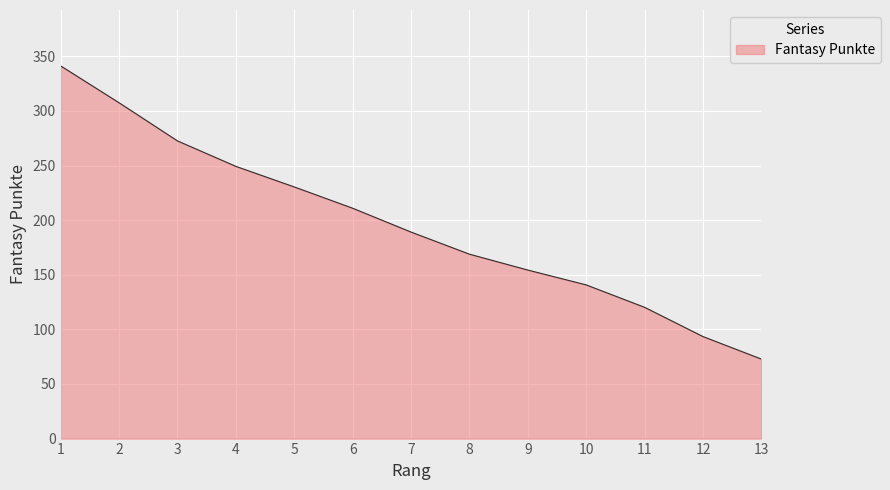

List the labels in order of value, largest first.

1, 2, 3, 4, 5, 6, 7, 8, 9, 10, 11, 12, 13